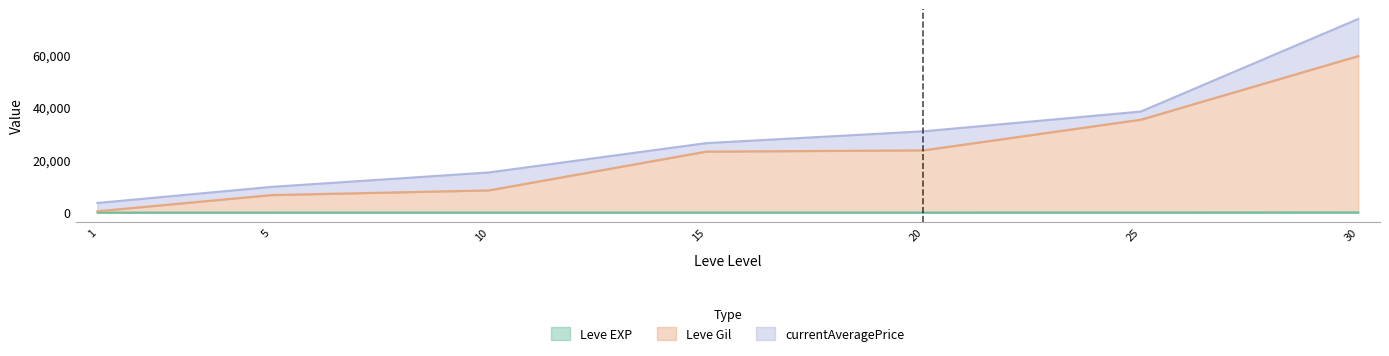

Is the value of Leve EXP at 20 greater than the value of currentAveragePrice at 30?

No